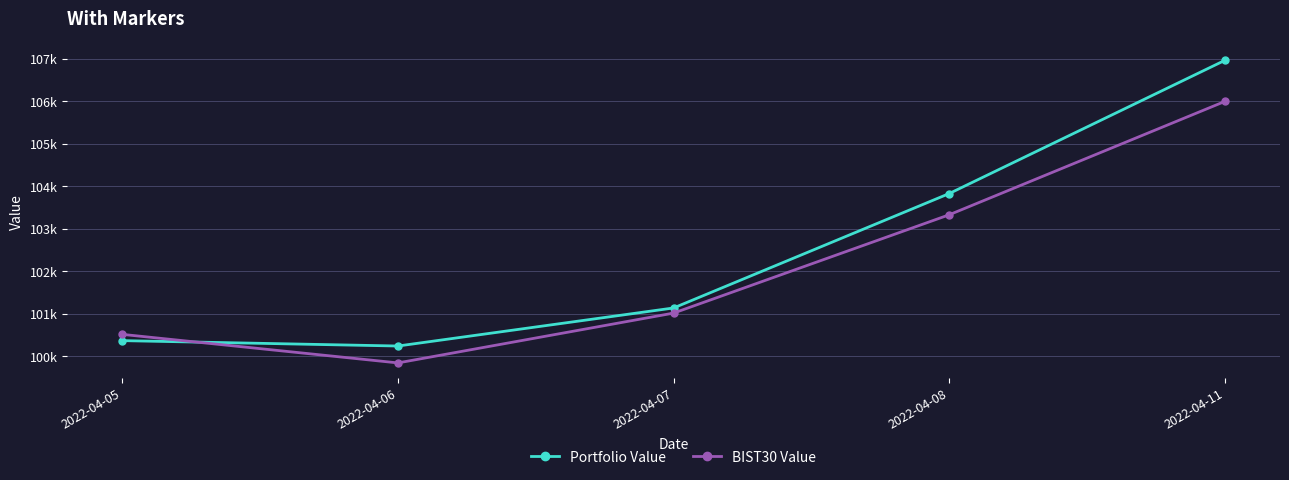

What are all the series names shown in the legend?

Portfolio Value, BIST30 Value